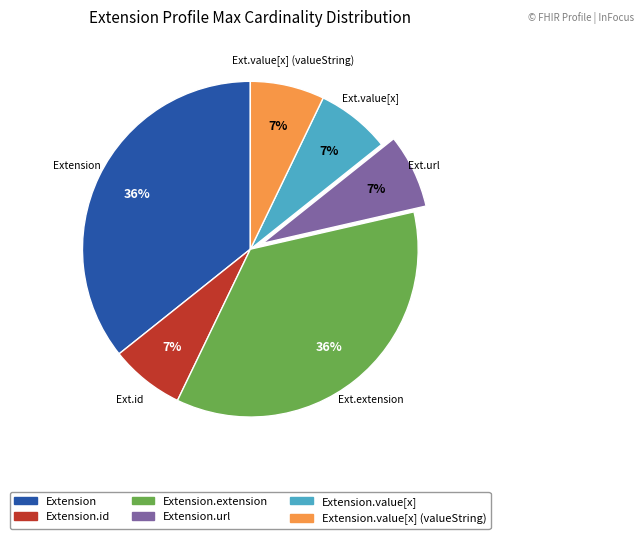

To the nearest percent, what is the difference between the largest and smallest slice percentages?

29%